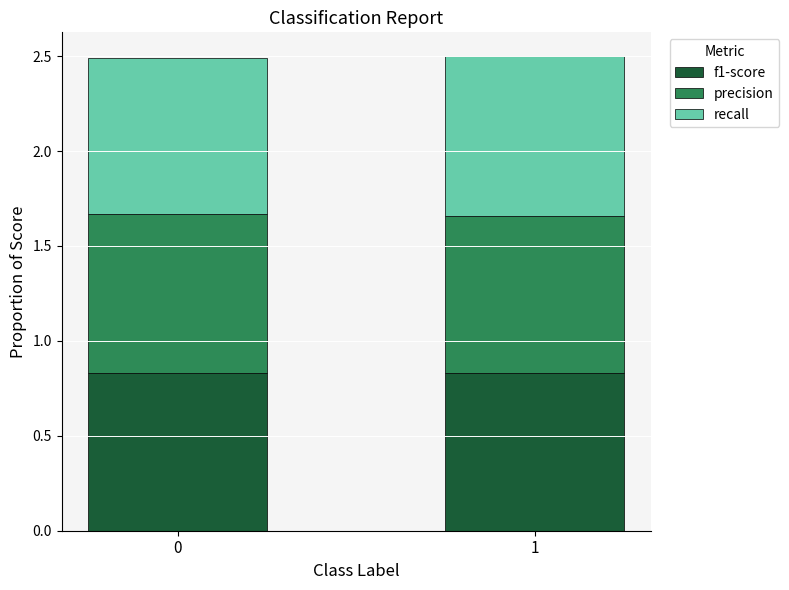

Is it true that f1-score equals 1.4 at 1?

False